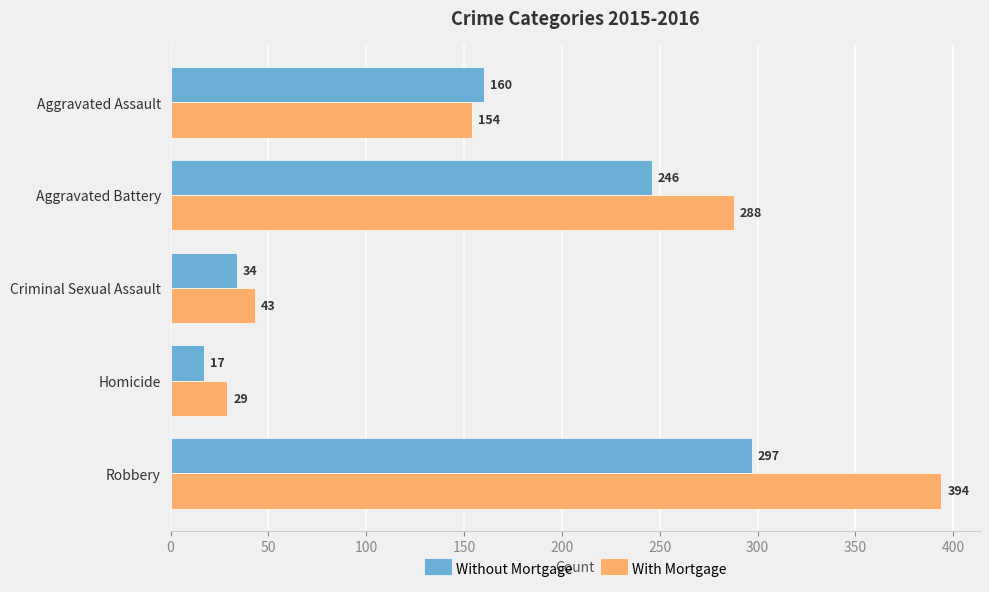

Which series has the widest spread of values?

With Mortgage